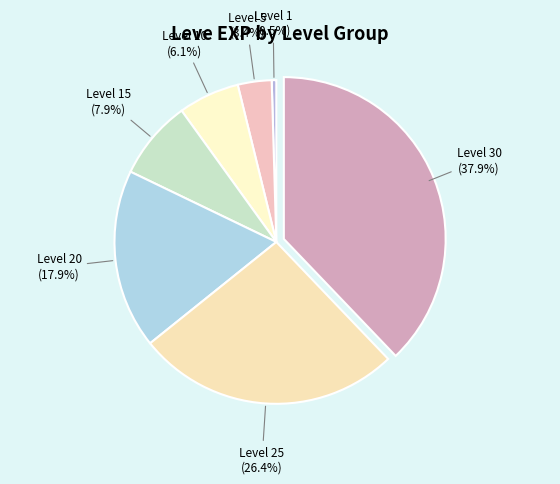

To the nearest percent, what is the difference between the largest and smallest slice percentages?

37%